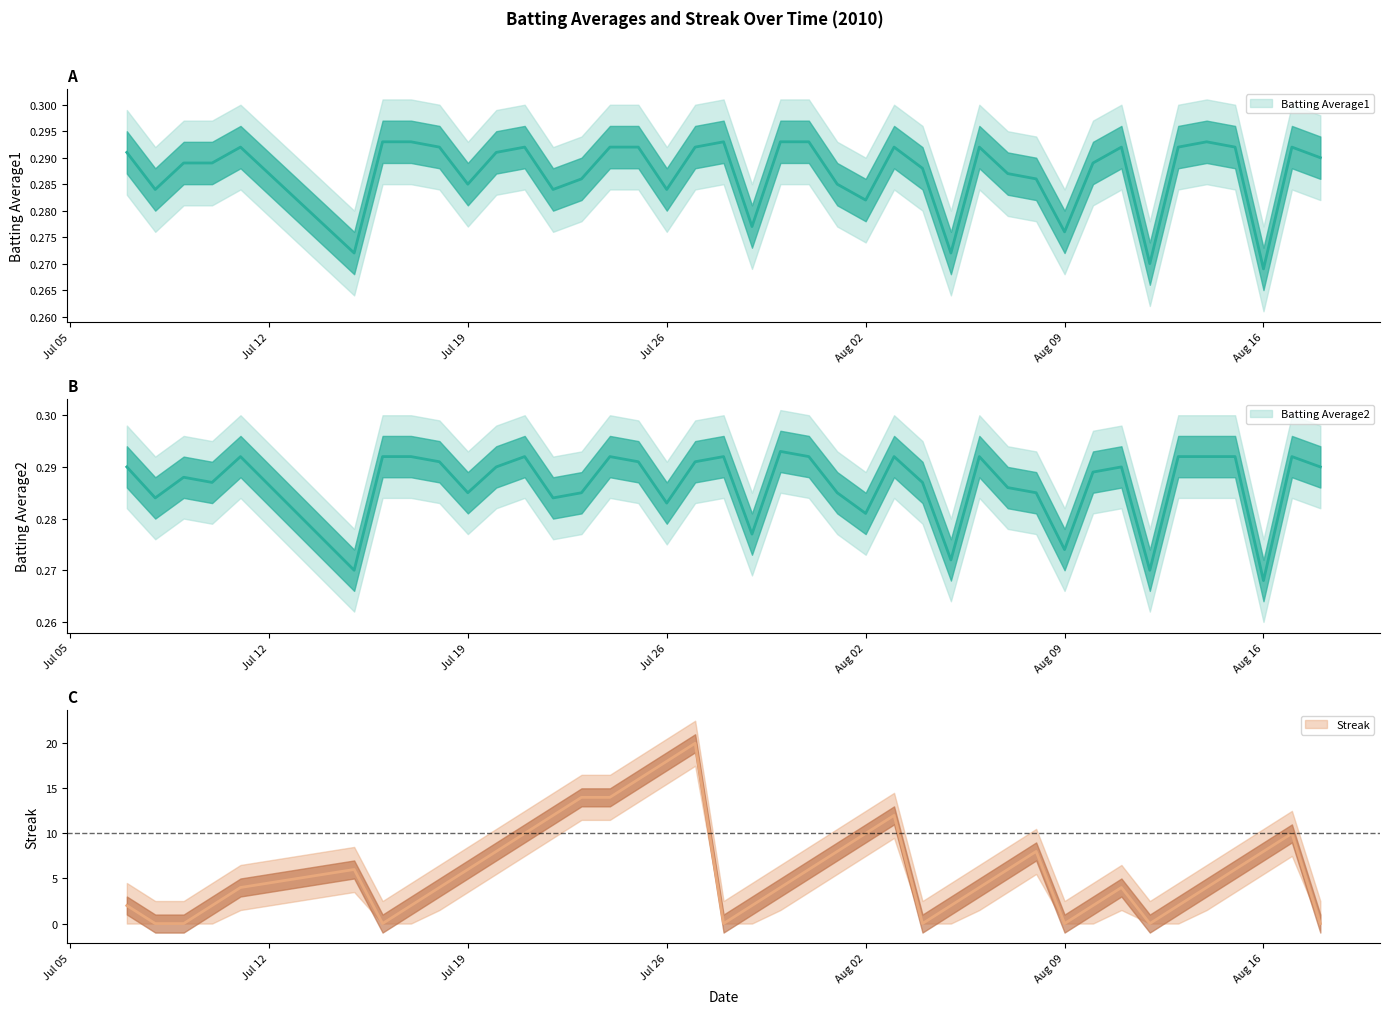

Rank the series by their maximum value, from highest to lowest.

Streak, Batting Average1, Batting Average2